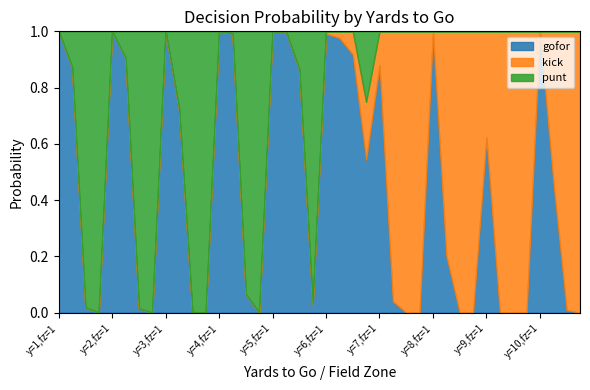

How many data points in kick are above 0?

20